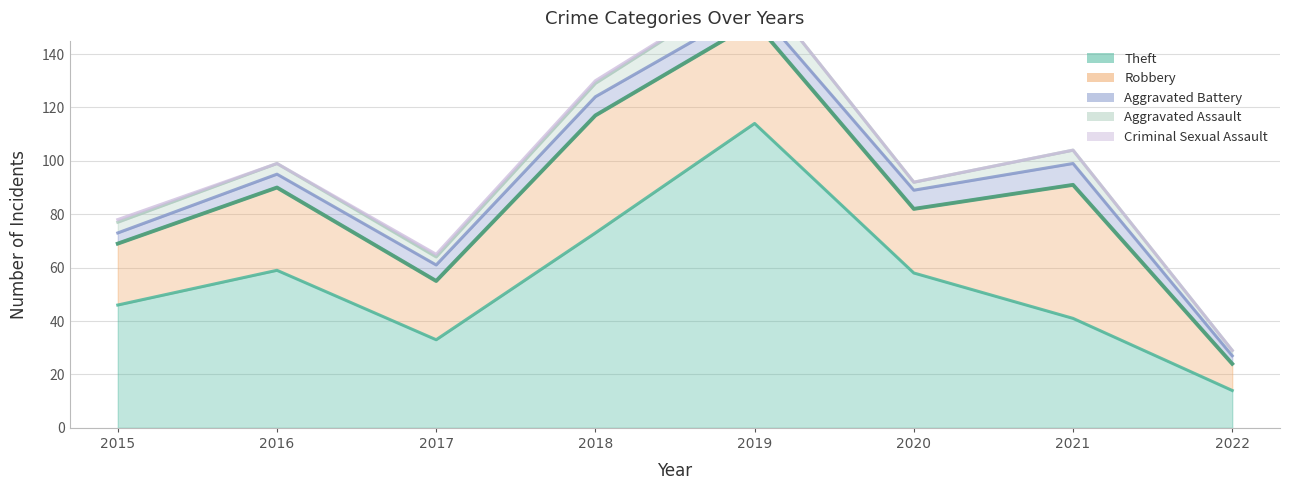

True or false: Criminal Sexual Assault and Aggravated Battery intersect in this chart.

False